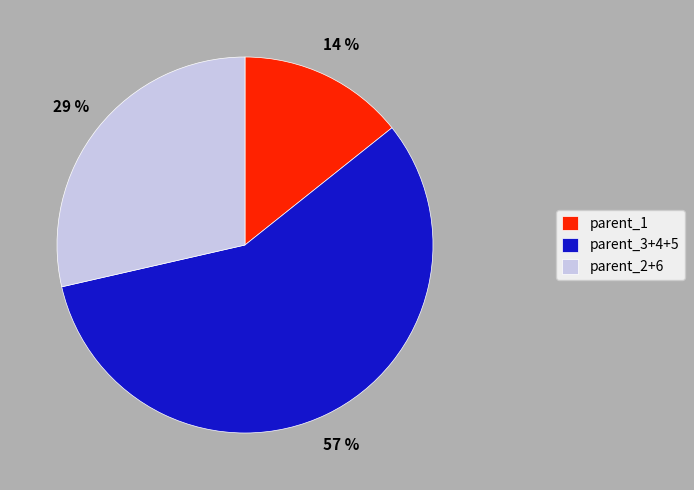

To the nearest percent, what is the difference between the largest and smallest slice percentages?

43%